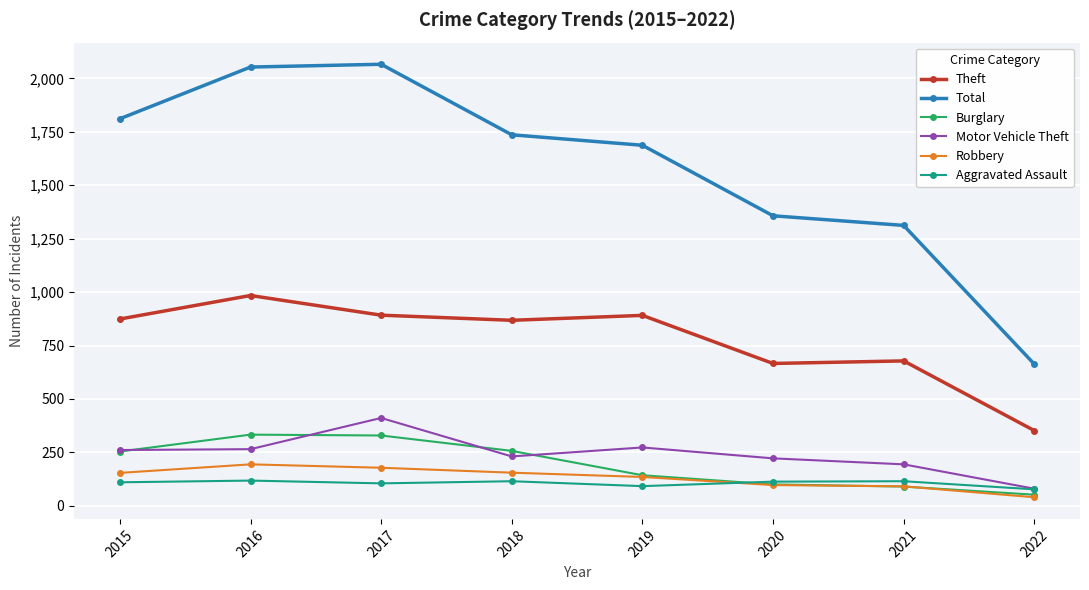

What is the total value across all series at 2015?

3464